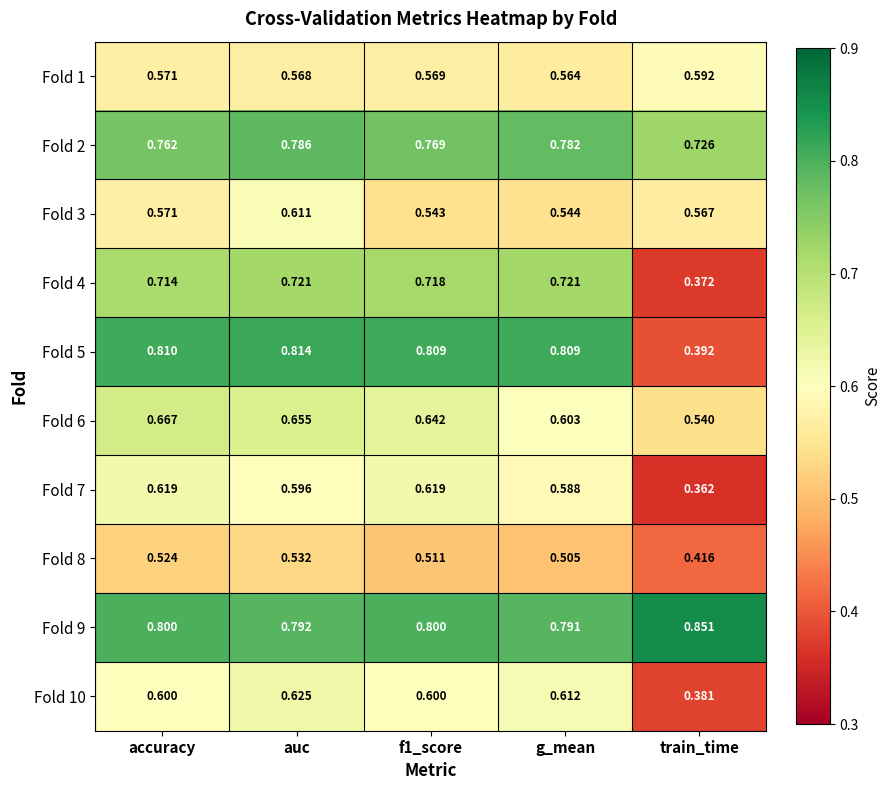

At f1_score, list the series in order from smallest to largest.

Fold 8, Fold 3, Fold 1, Fold 10, Fold 7, Fold 6, Fold 4, Fold 2, Fold 9, Fold 5